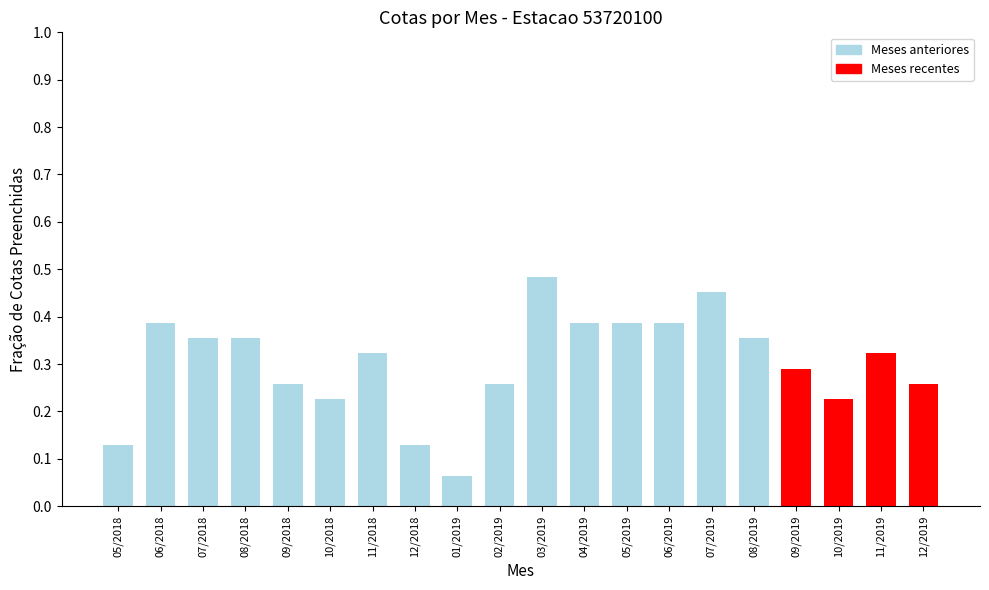

Is it true that the value at 07/2018 is 0.5?

False